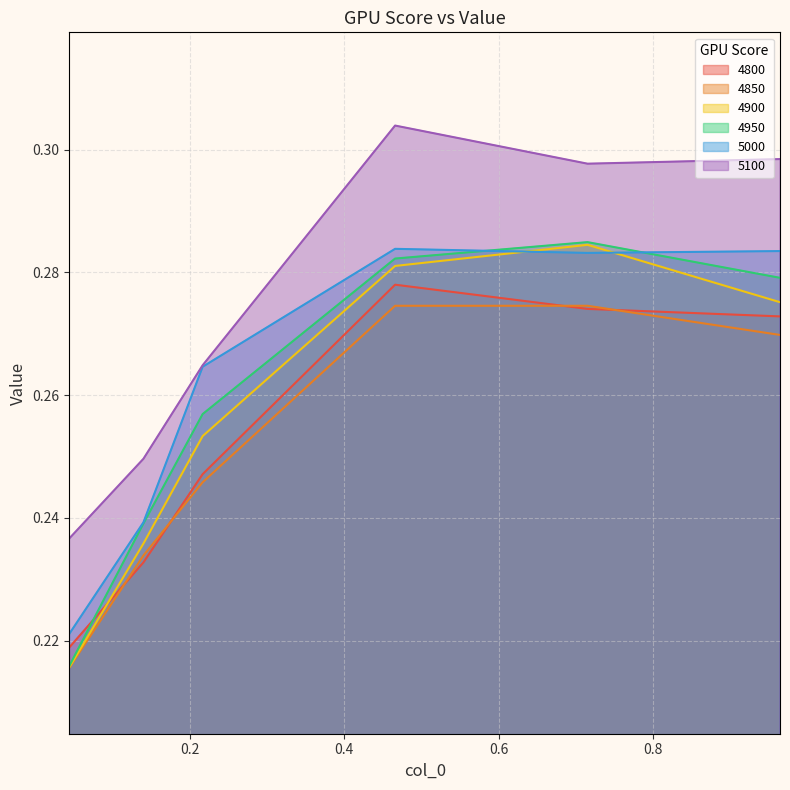

What is the label of the 6th point from the right?

0.04383561643835616